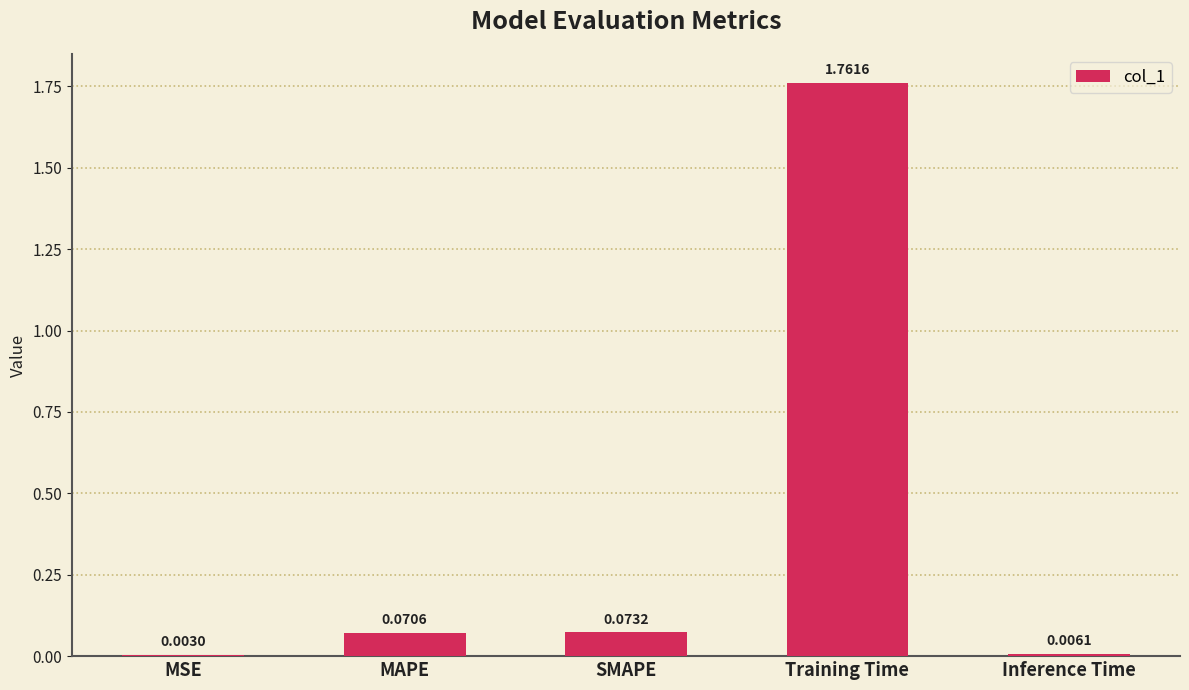

Which label corresponds to the largest value in the chart?

Training Time